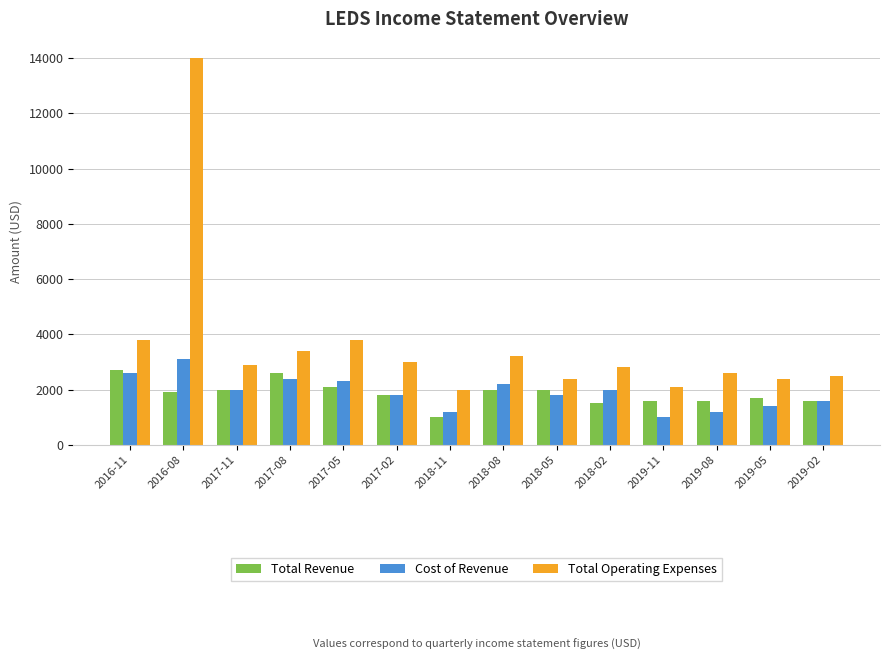

At which category is the sum across all series the highest?

2016-08